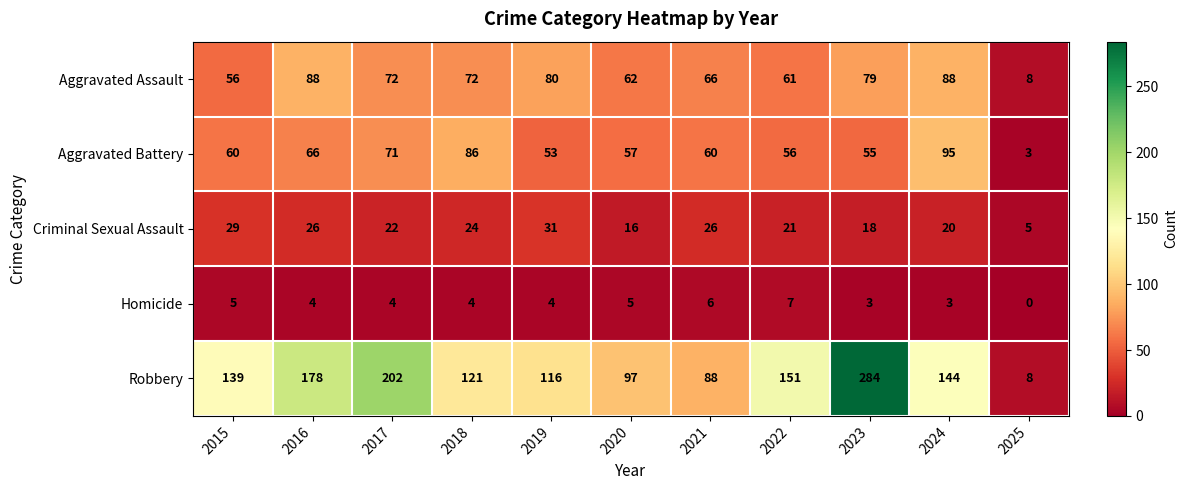

At how many categories does at least one series exceed 99?

8